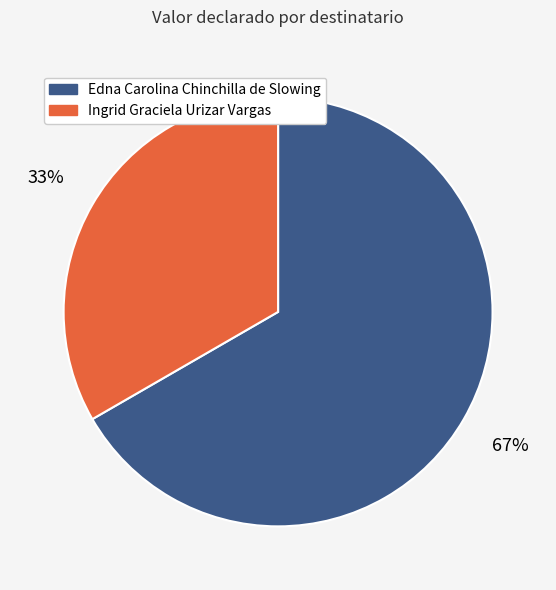

Is it true that Edna Carolina Chinchilla de Slowing is 59% of the pie?

False